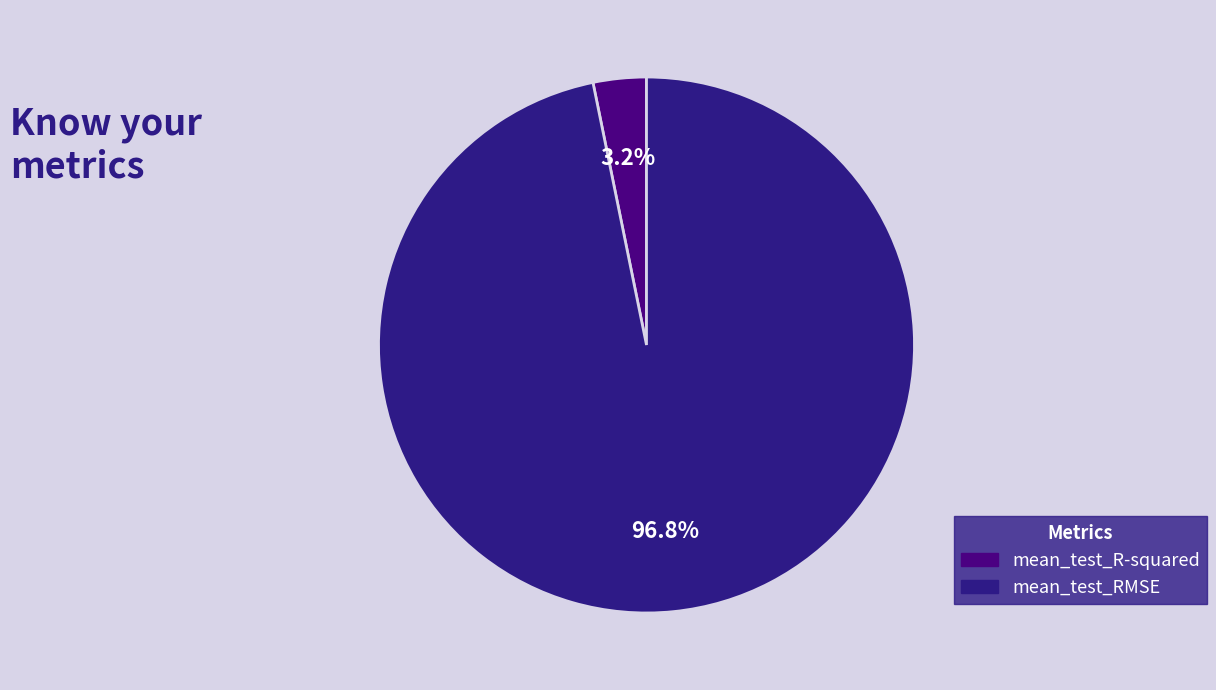

To the nearest percent, what is the average slice percentage?

50%